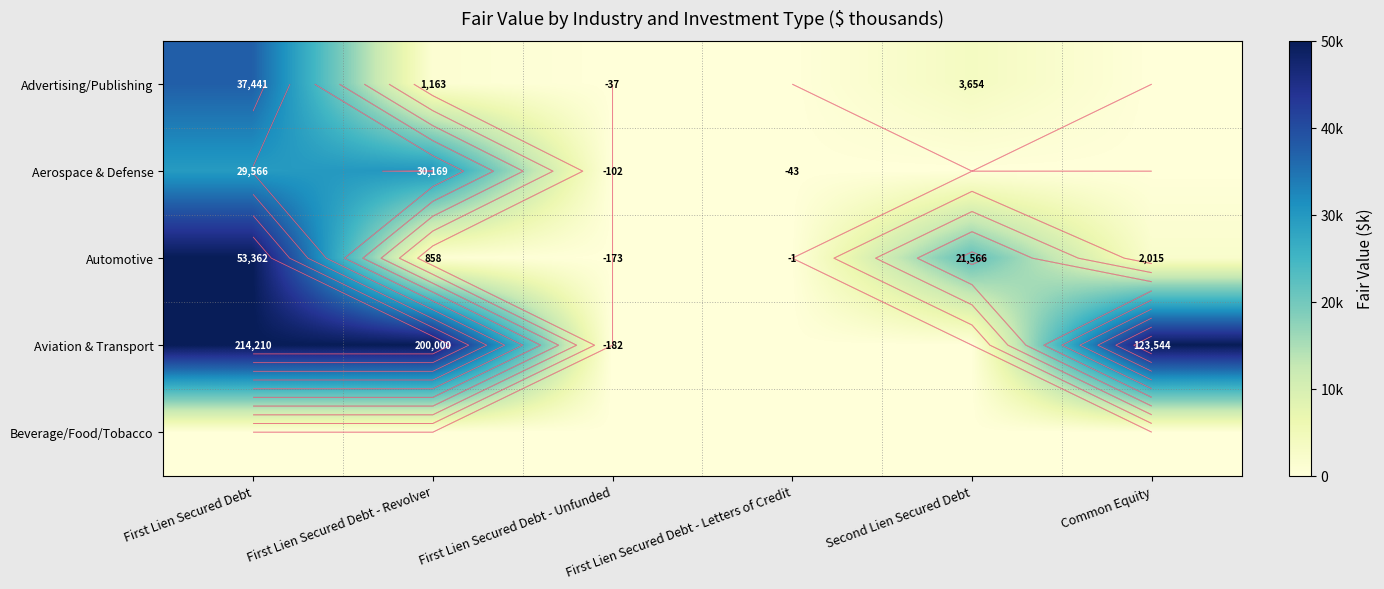

How many distinct data groups are displayed?

5